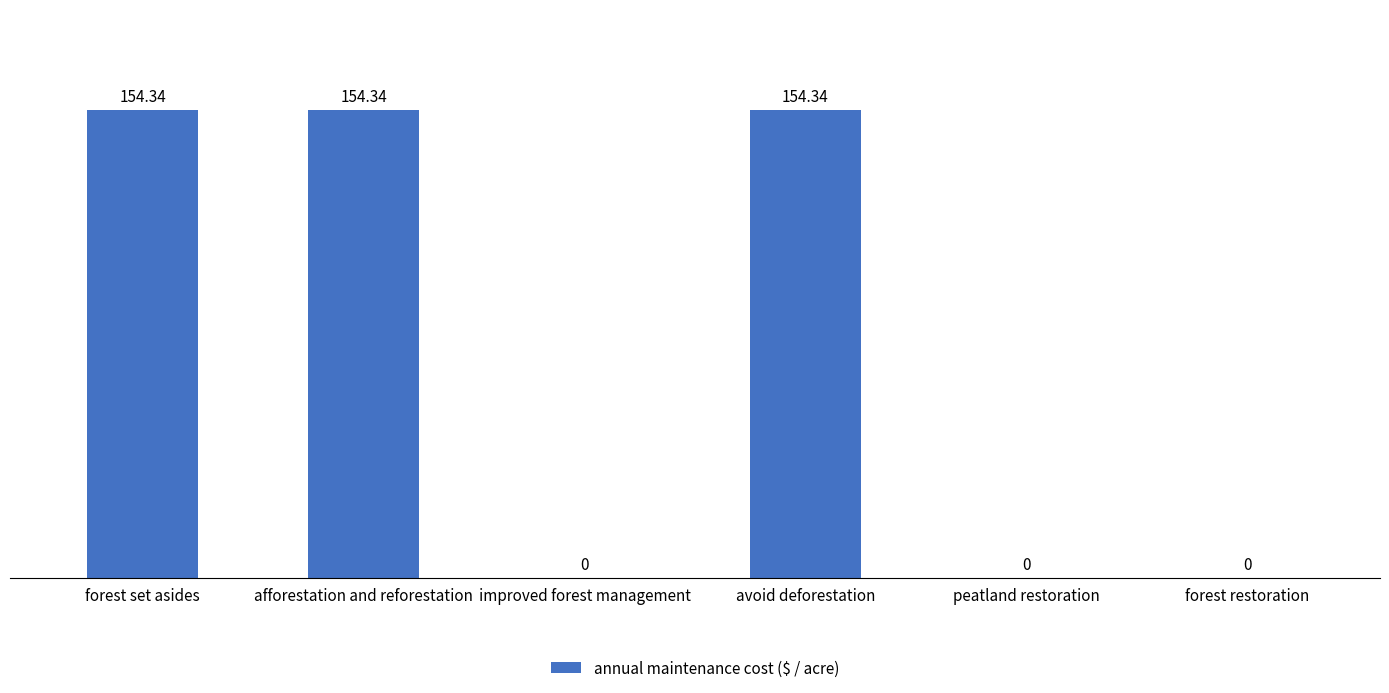

Between improved forest management and afforestation and reforestation, which is larger?

afforestation and reforestation